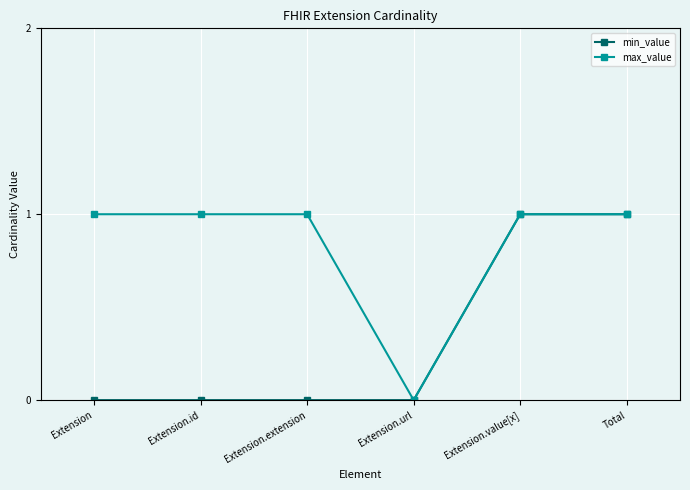

Is the value of min_value at Extension.id greater than the value of max_value at Total?

No